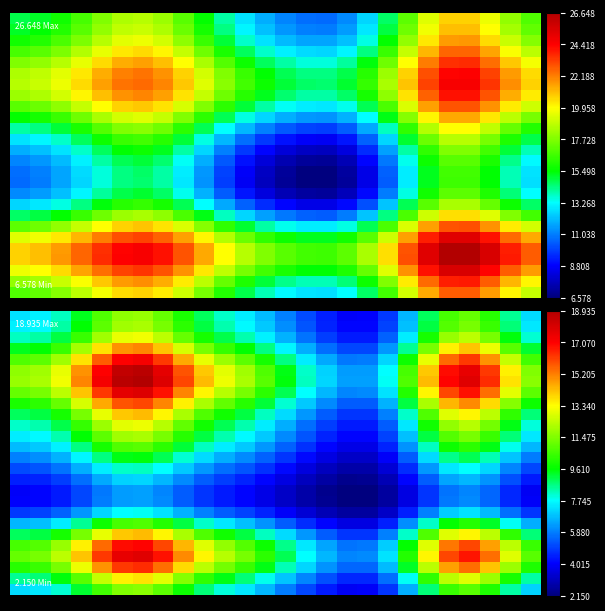

What is the minimum value shown in the chart?

2.1